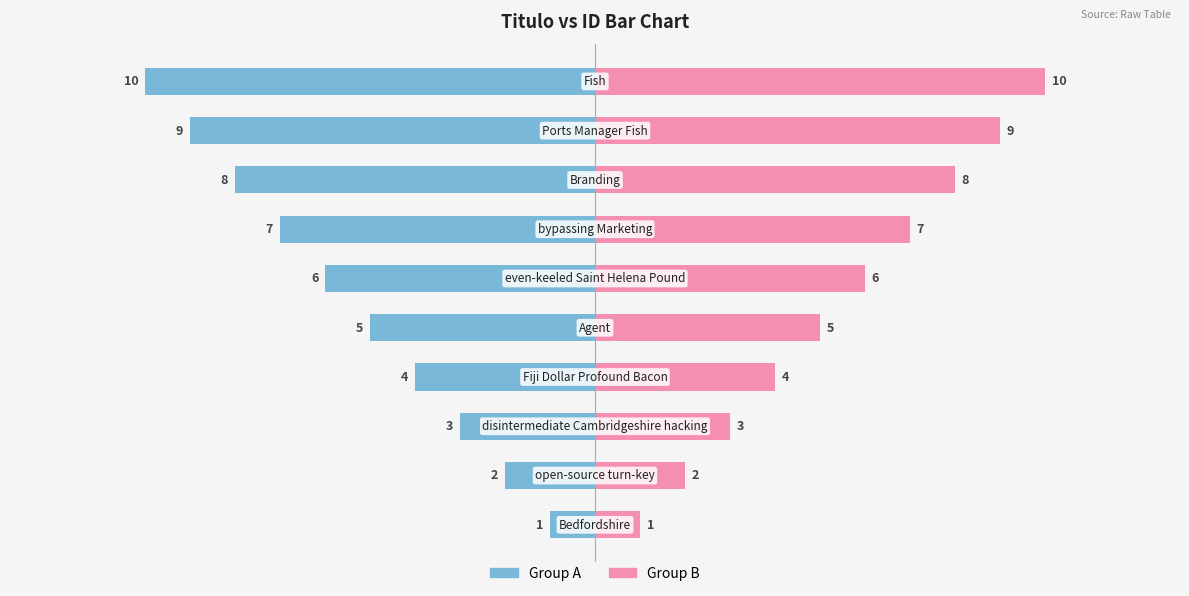

Is it true that Group B (right) equals 1 at −10?

False